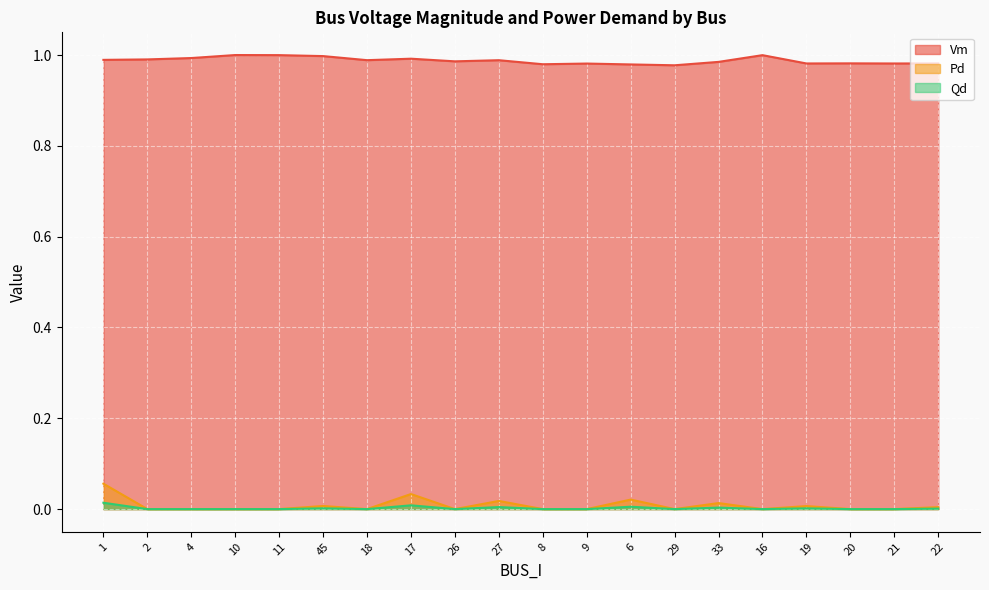

True or false: Vm and Qd cross at least once.

False